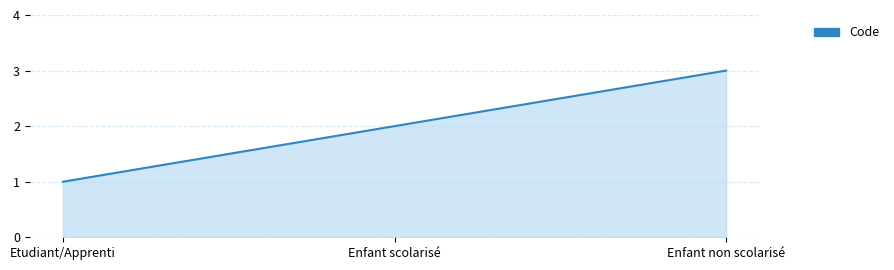

What position from the right is Enfant scolarisé?

2